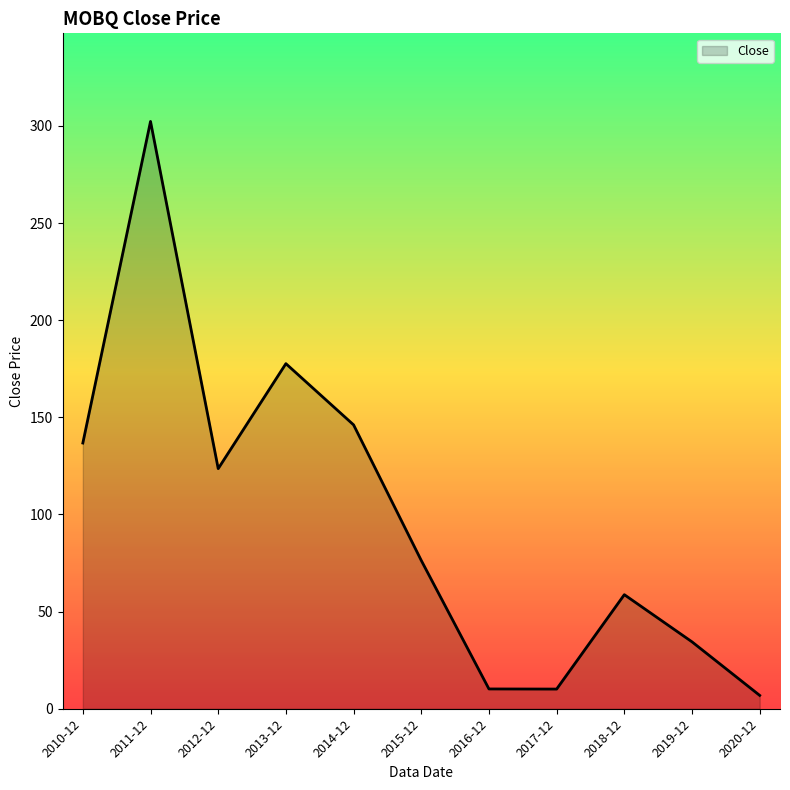

What is the difference between the maximum and minimum values?

295.4